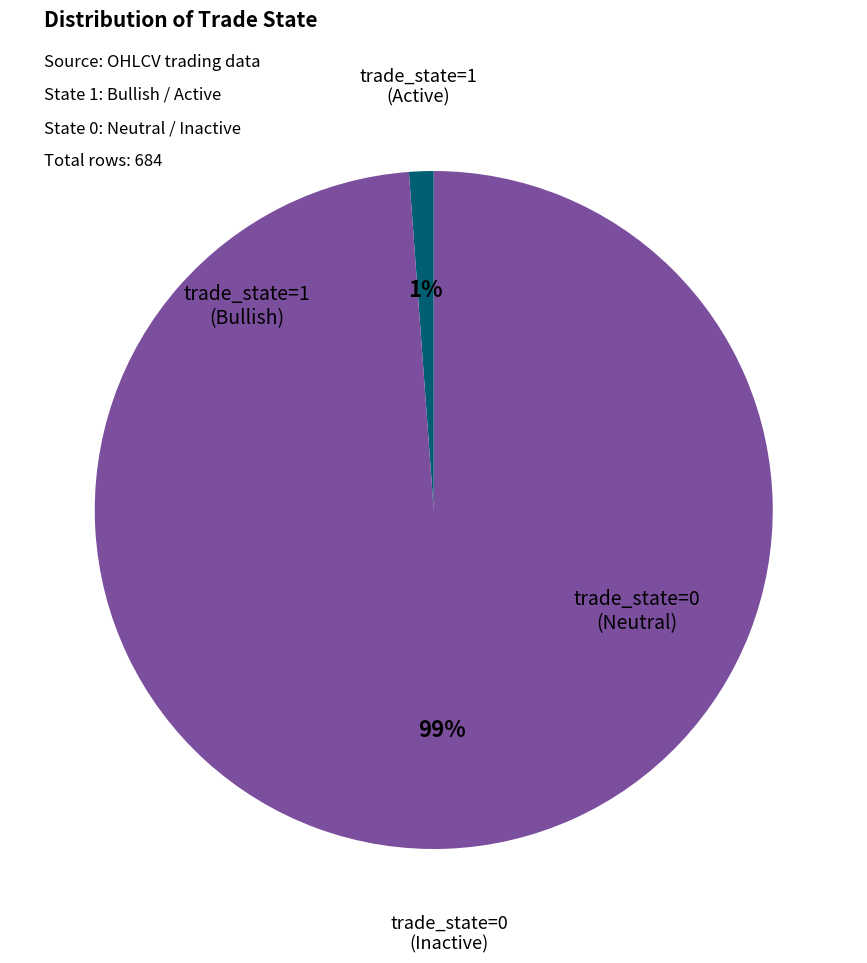

Is there any slice that represents more than half of the pie?

Yes